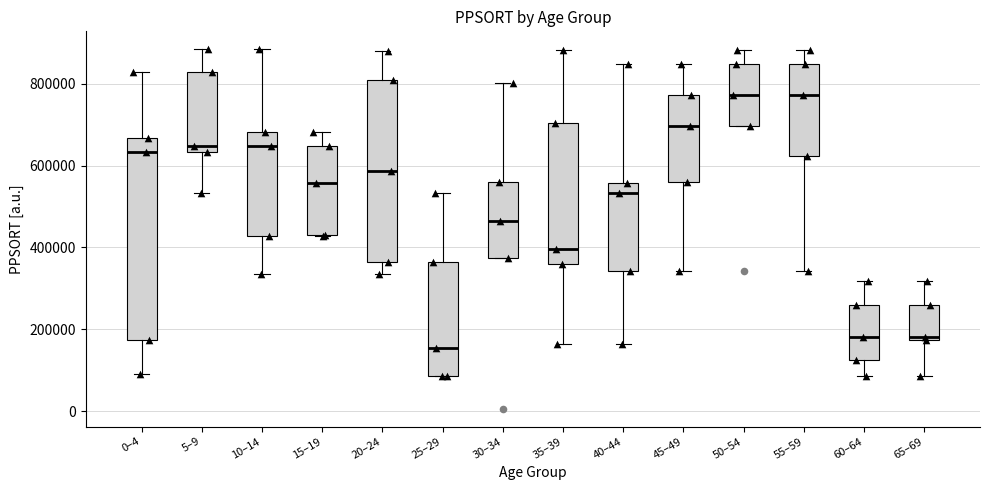

Reading left to right, transcribe this box plot: for each box, give where its median line is, the range the box spans, and where its two whiskers end, as read against the y-axis. The values are not printed on the chart, so give them approximately, as read against the axis.

0–4: median 640000, box 180000 to 660000, whiskers 100000 to 820000
5–9: median 640000 (just above the box's lower edge), box 640000 to 820000, whiskers 540000 to 880000
10–14: median 640000, box 420000 to 680000, whiskers 340000 to 880000
15–19: median 560000, box 440000 to 640000, whiskers 420000 to 680000
20–24: median 580000, box 360000 to 800000, whiskers 340000 to 880000
25–29: median 160000, box 80000 to 360000, whiskers 80000 to 540000
30–34: median 460000, box 380000 to 560000, whiskers 380000 to 800000
35–39: median 400000, box 360000 to 700000, whiskers 160000 to 880000
40–44: median 540000, box 340000 to 560000, whiskers 160000 to 840000
45–49: median 700000, box 560000 to 780000, whiskers 340000 to 840000
50–54: median 780000, box 700000 to 840000, whiskers 700000 to 880000
55–59: median 780000, box 620000 to 840000, whiskers 340000 to 880000
60–64: median 180000, box 120000 to 260000, whiskers 80000 to 320000
65–69: median 180000 (just above the box's lower edge), box 180000 to 260000, whiskers 80000 to 320000